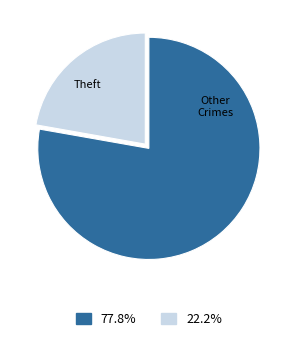

Approximately how many times larger is the value at 22.2% compared to 77.8%?

0.3